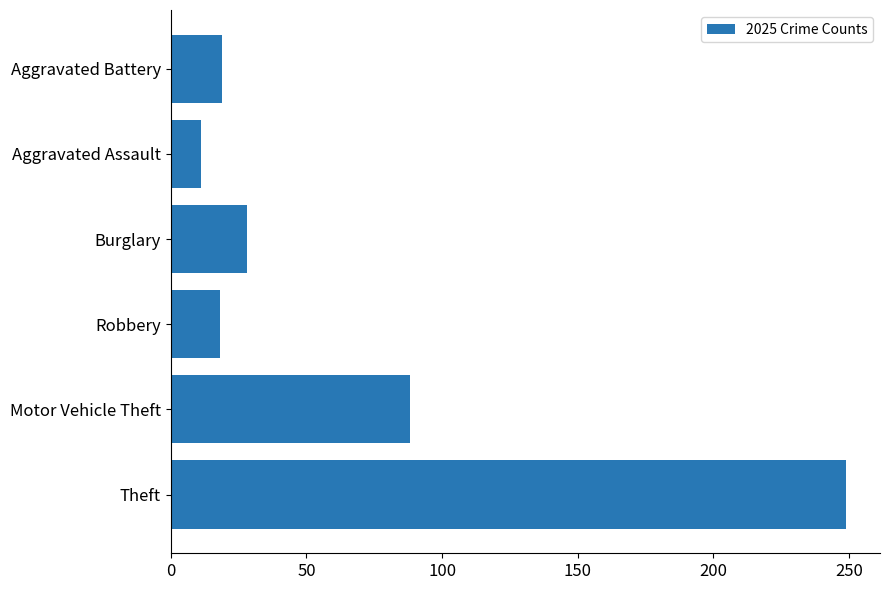

Count the number of data series in this chart.

1